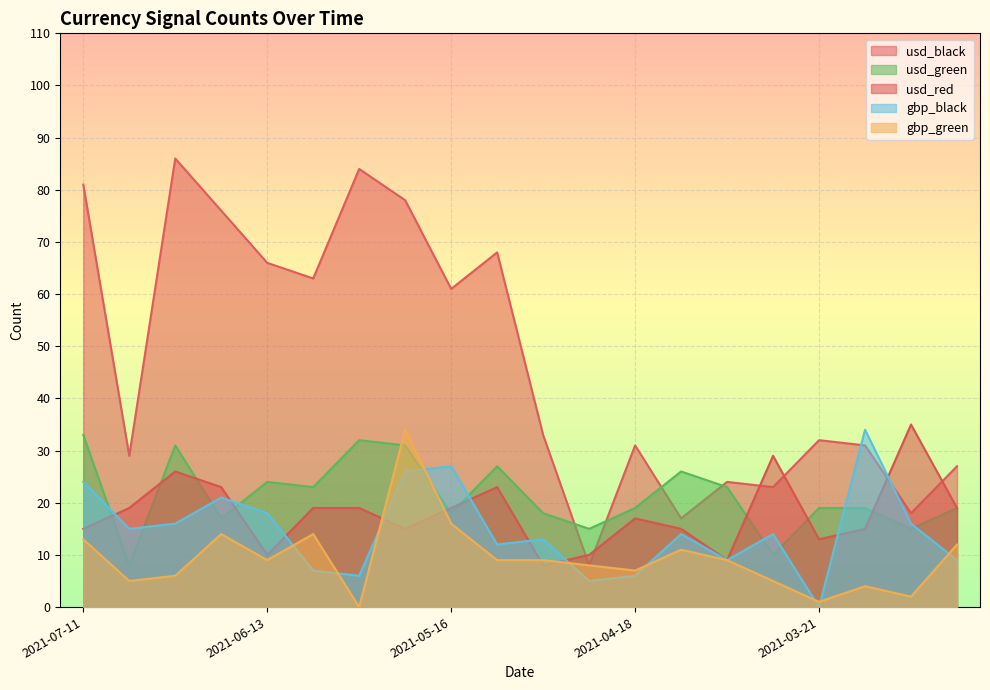

How many lines are shown in the chart?

5